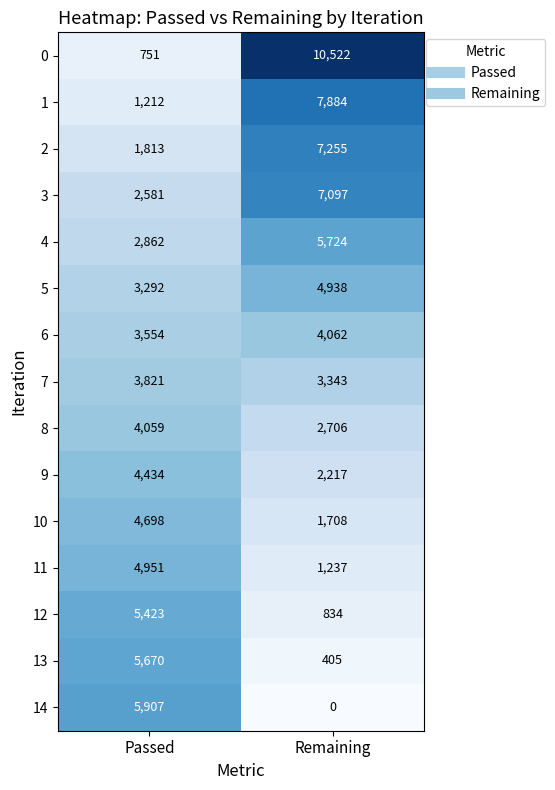

Is it true that 14 equals 8638 at Passed?

False